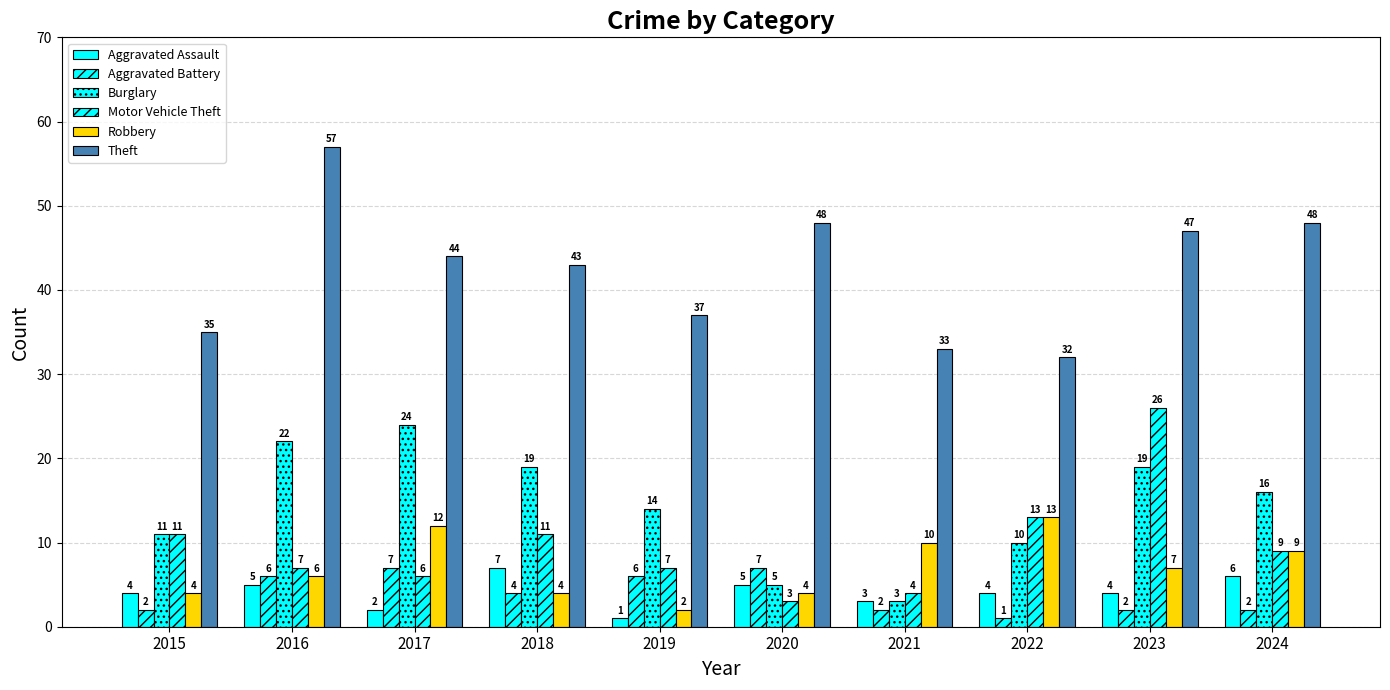

What is the difference between the maximum and minimum values in the Motor Vehicle Theft series?

23